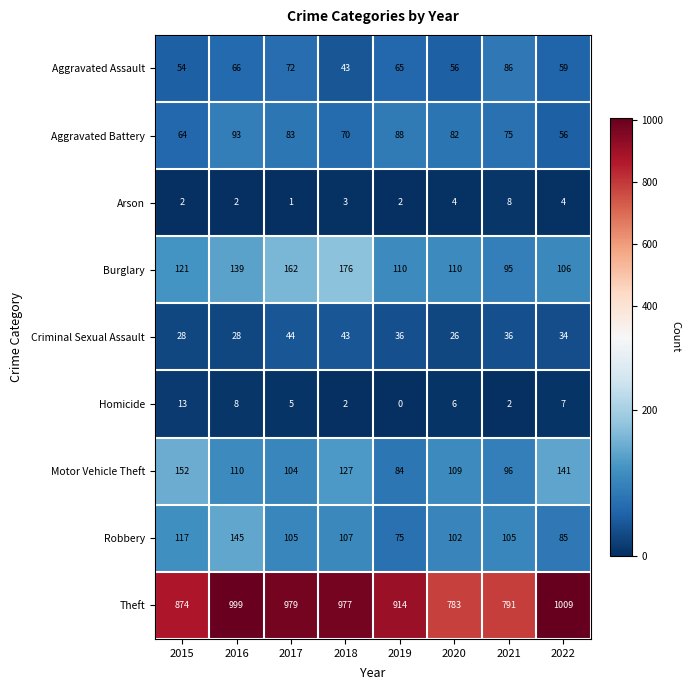

What is the difference between the maximum and second lowest values in the Motor Vehicle Theft series?

56